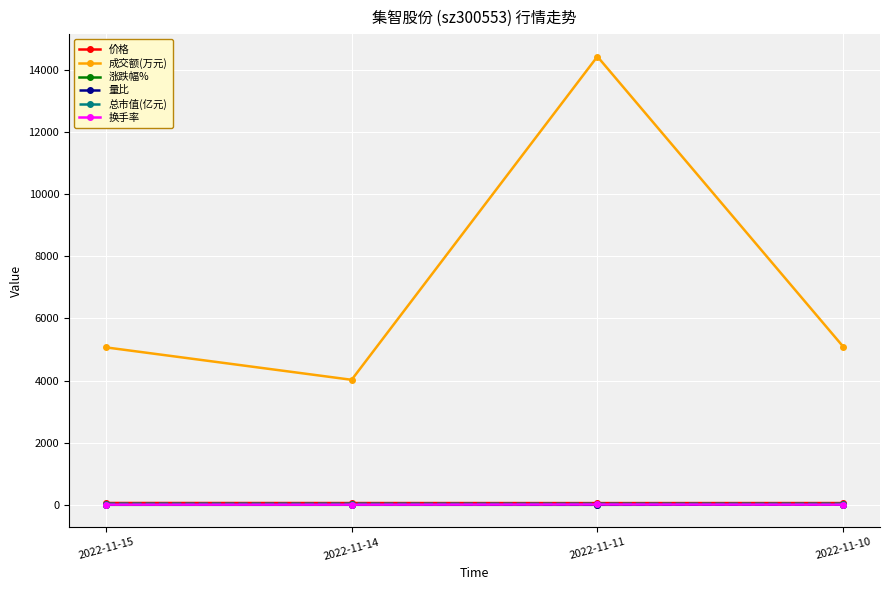

How many interior local valleys does the 成交额(万元) series have?

1